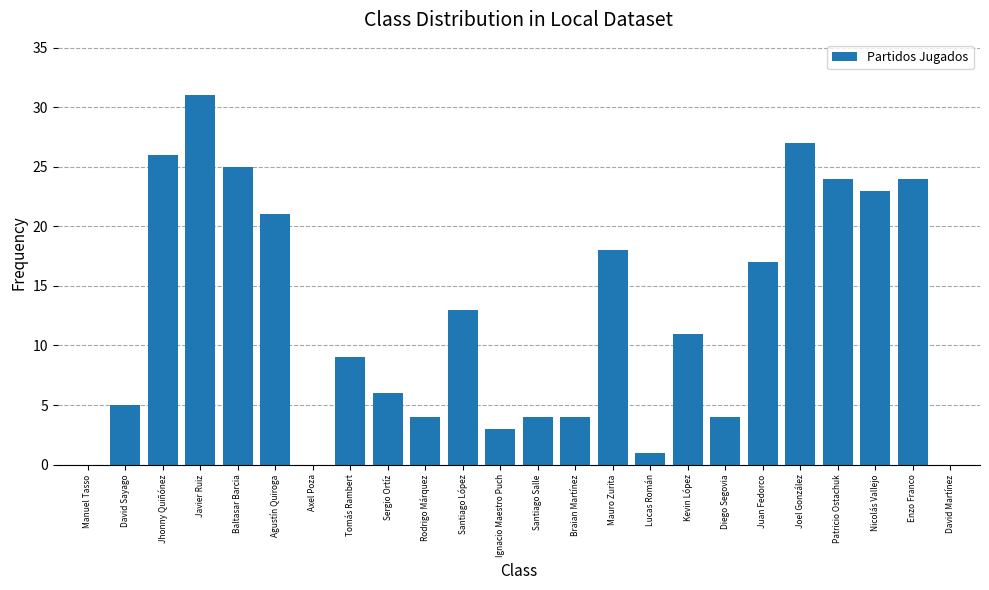

What is the change in value from Axel Poza to Enzo Franco?

+24